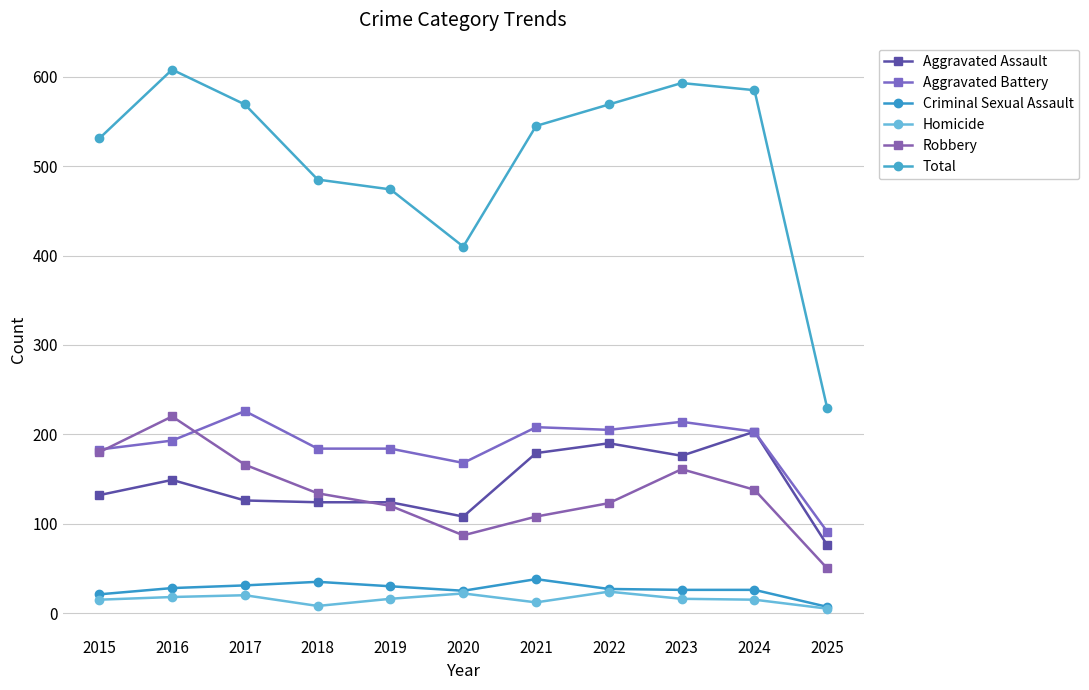

What is the difference between the maximum and minimum values in the Robbery series?

170